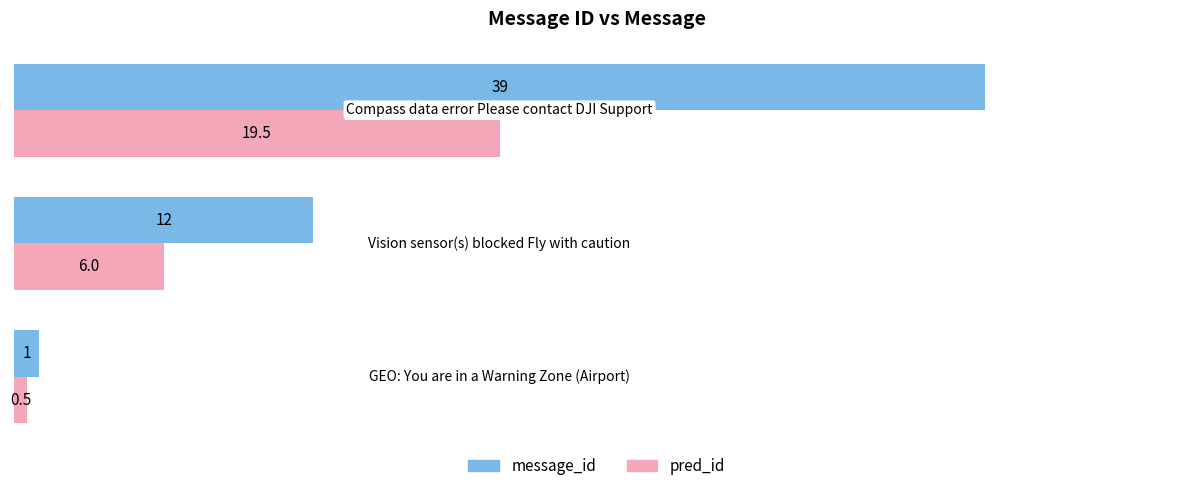

Which series has the largest range (max minus min)?

message_id